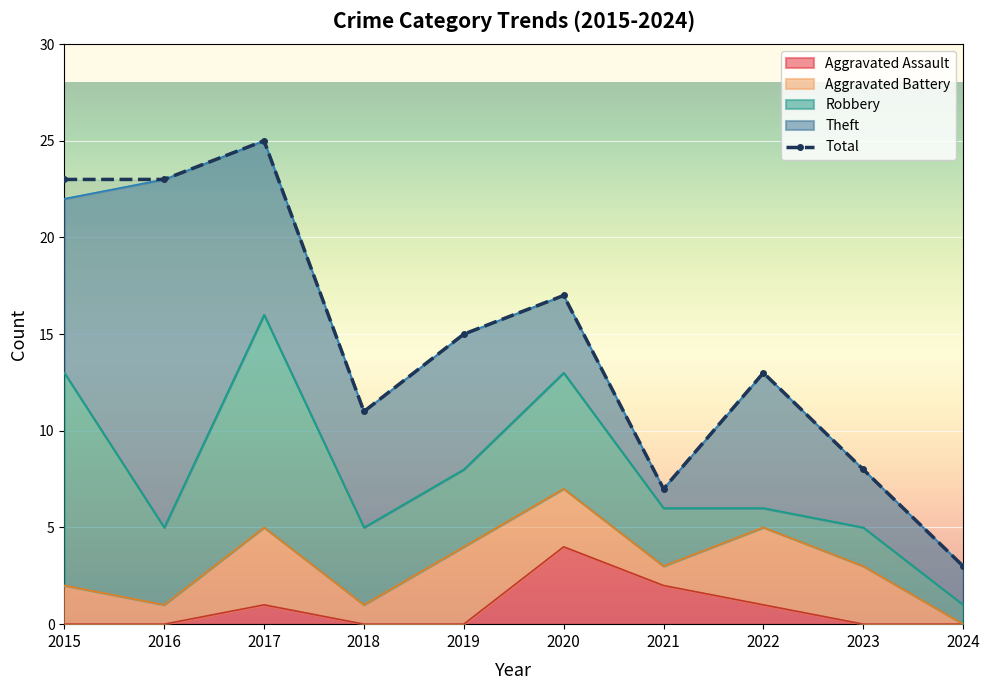

At which category is the sum across all series the highest?

2017